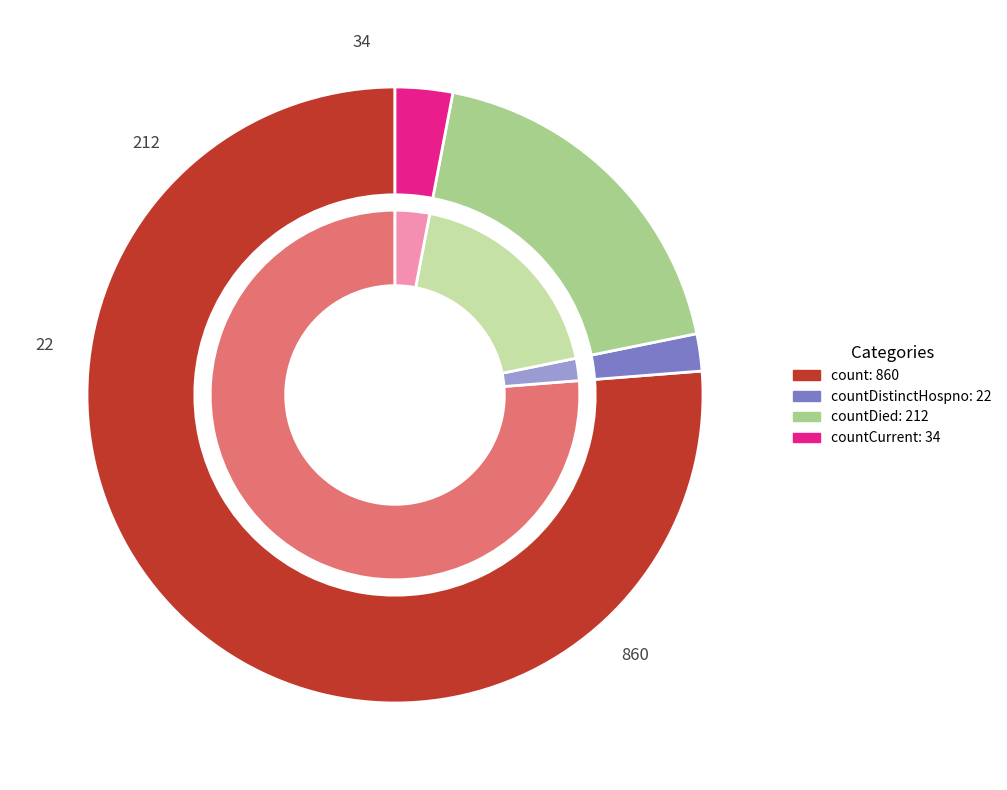

To the nearest percent, what is the average slice percentage?

25%